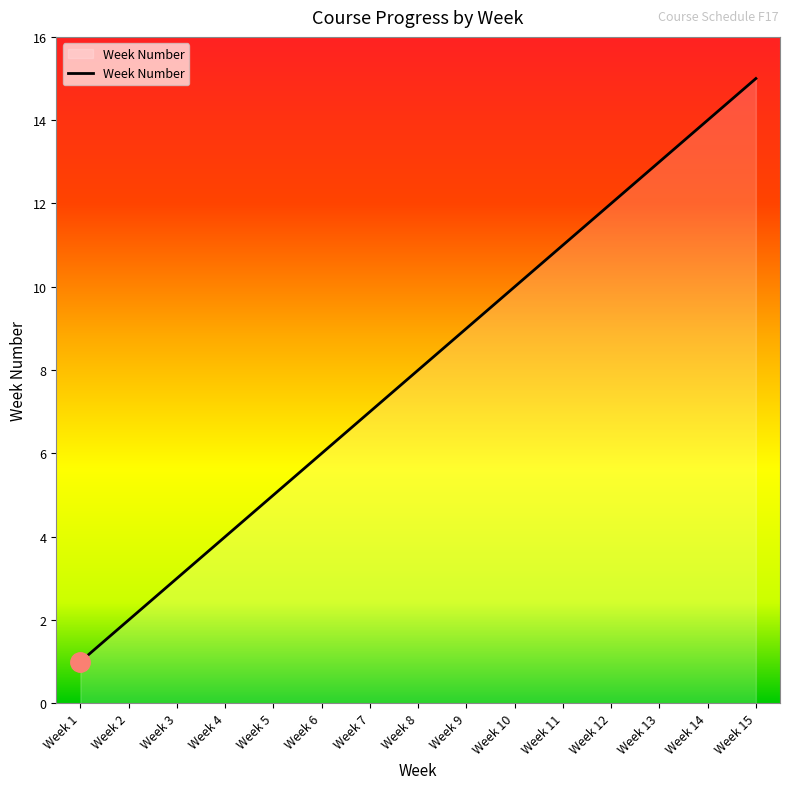

What is the greatest value displayed?

15